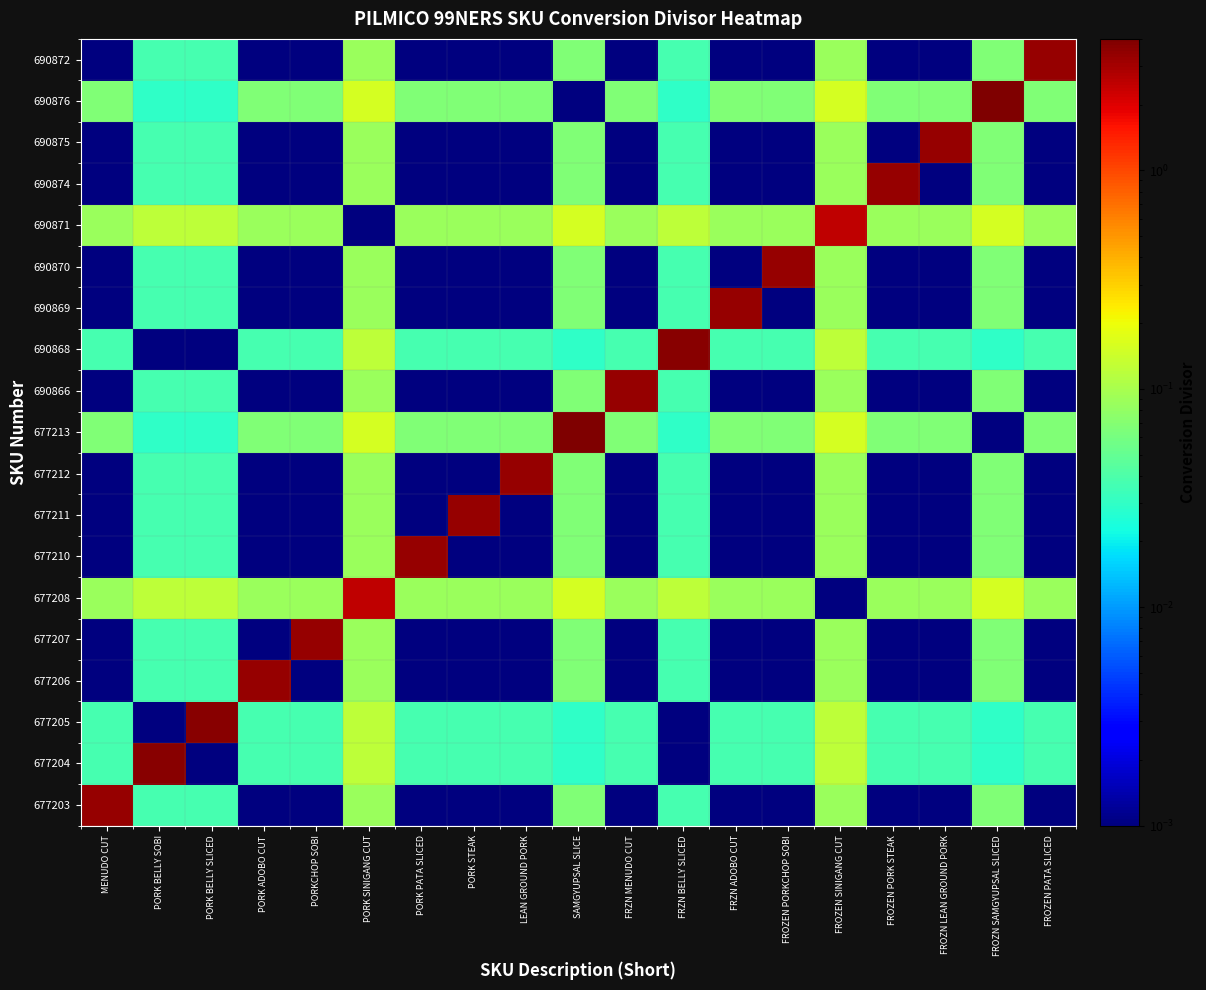

At how many categories does at least one series exceed 2?

19